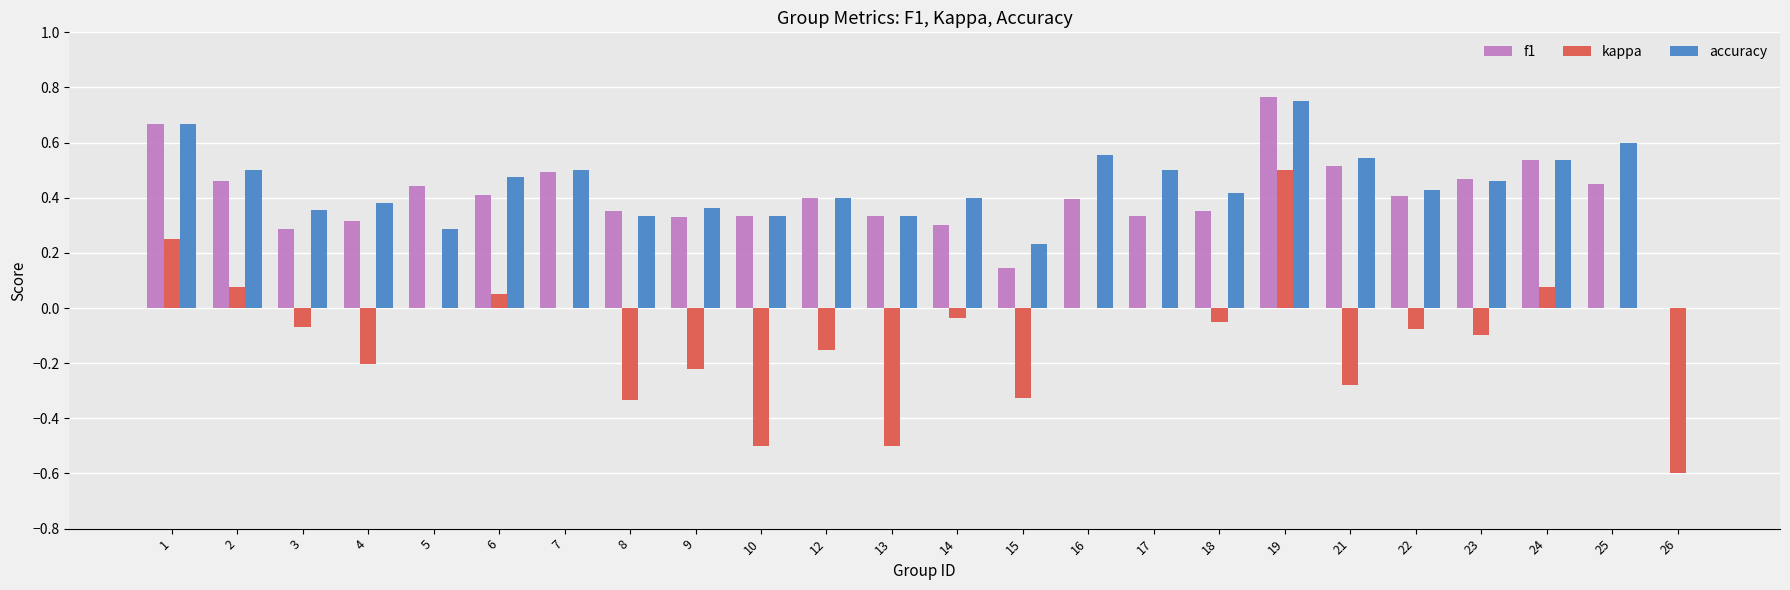

Is it true that kappa equals -0.1 at 8?

False